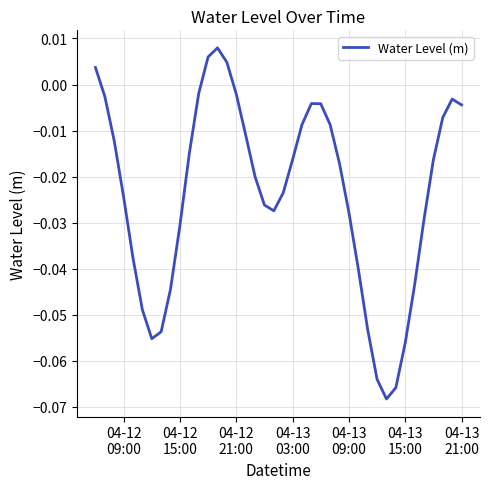

Count the number of data series in this chart.

1